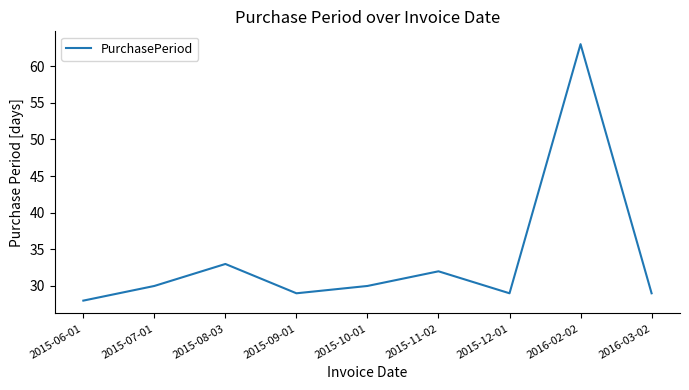

Where is the first local minimum?

2015-09-01